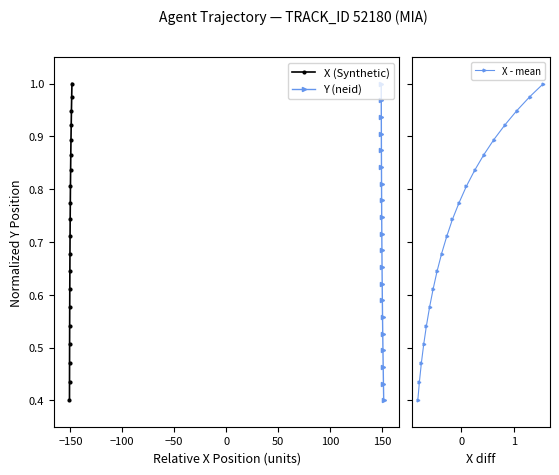

What is the difference between the maximum and minimum values in the X (Synthetic) series?

0.6